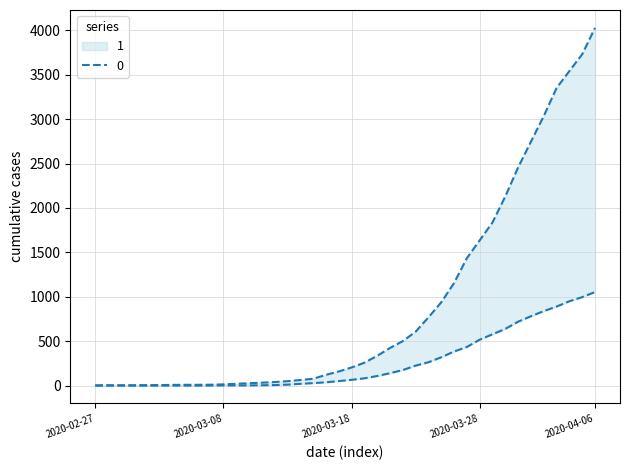

True or false: 0 and 1 intersect in this chart.

False